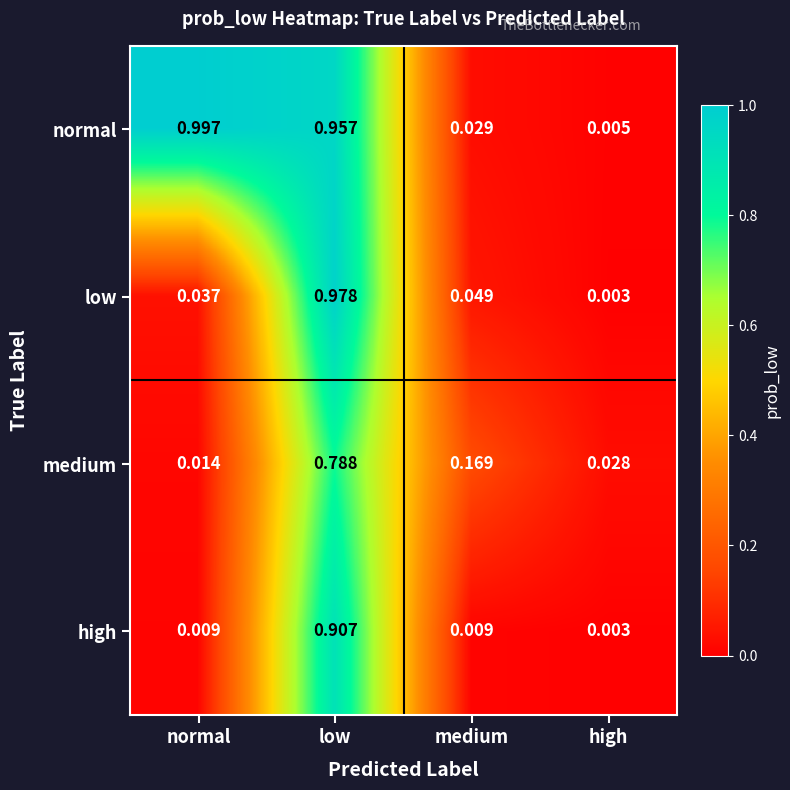

Which category has the lowest value in the low series?

high